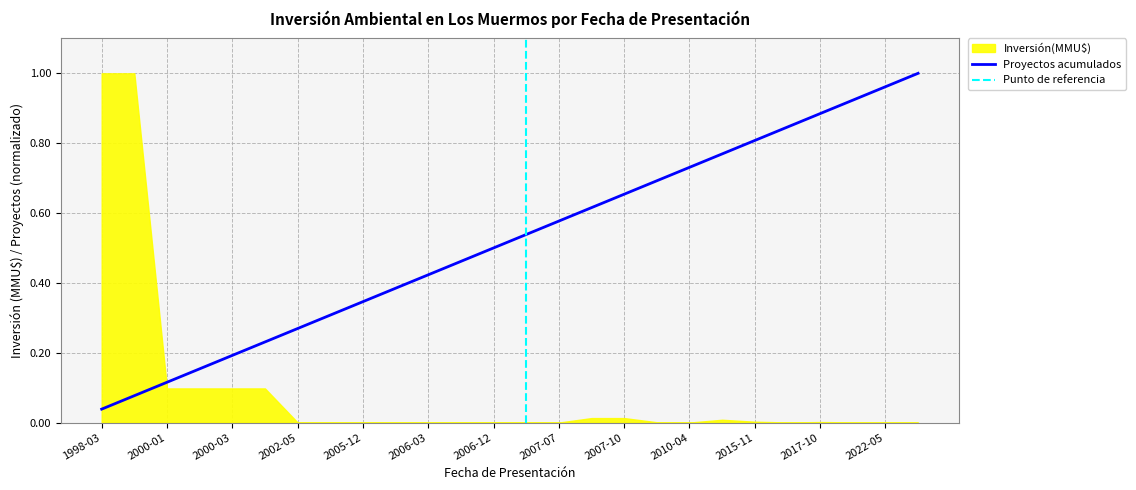

What is the change in value from 2005-12 to 2015-11?

+0.5